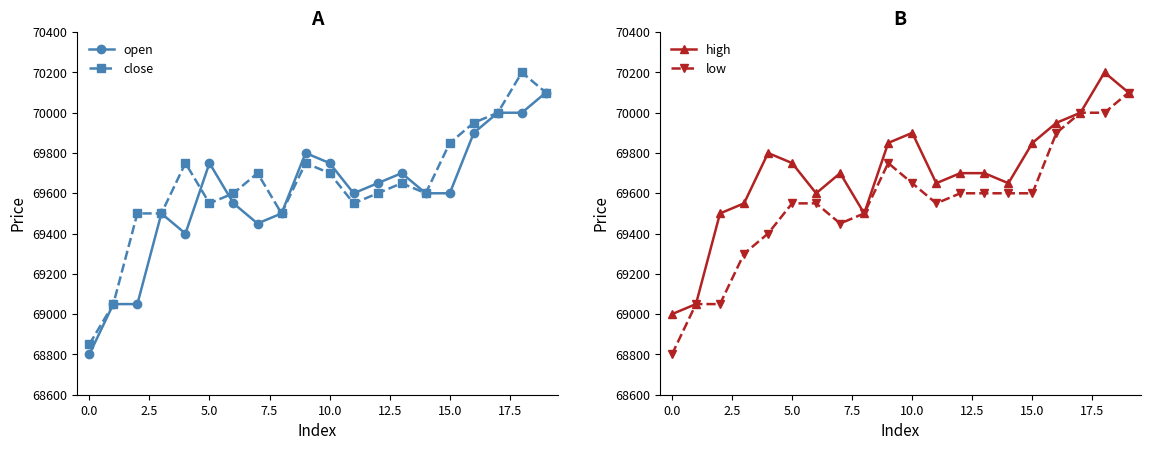

True or false: close has more than 0 points higher than both neighbors.

True